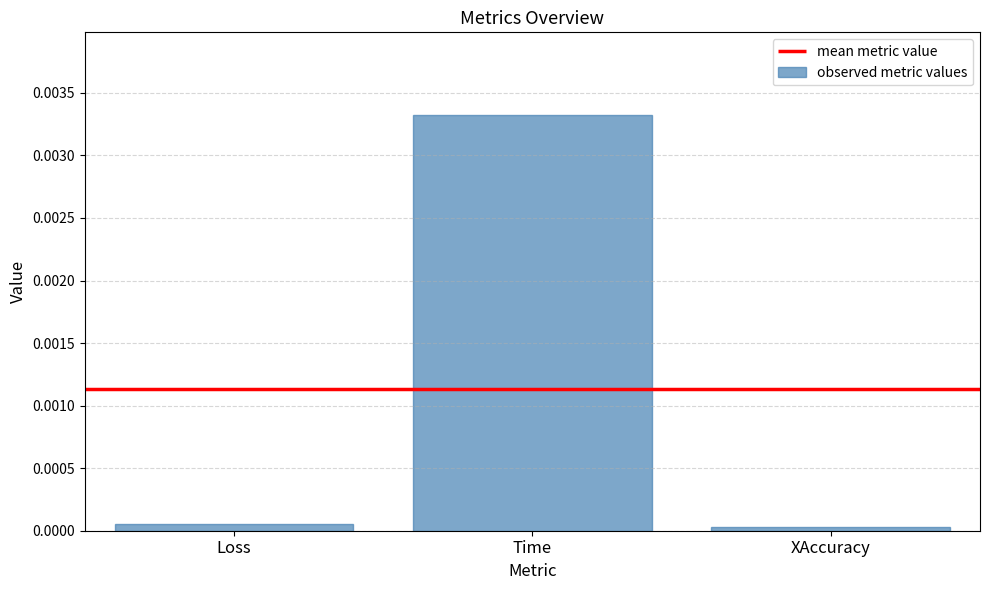

Are the bars horizontal?

No